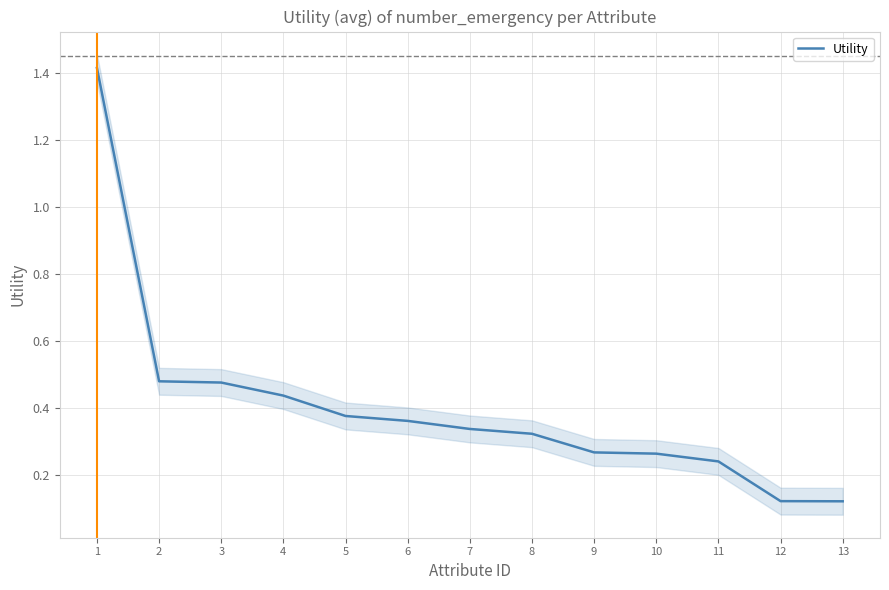

How many lines are shown in the chart?

1